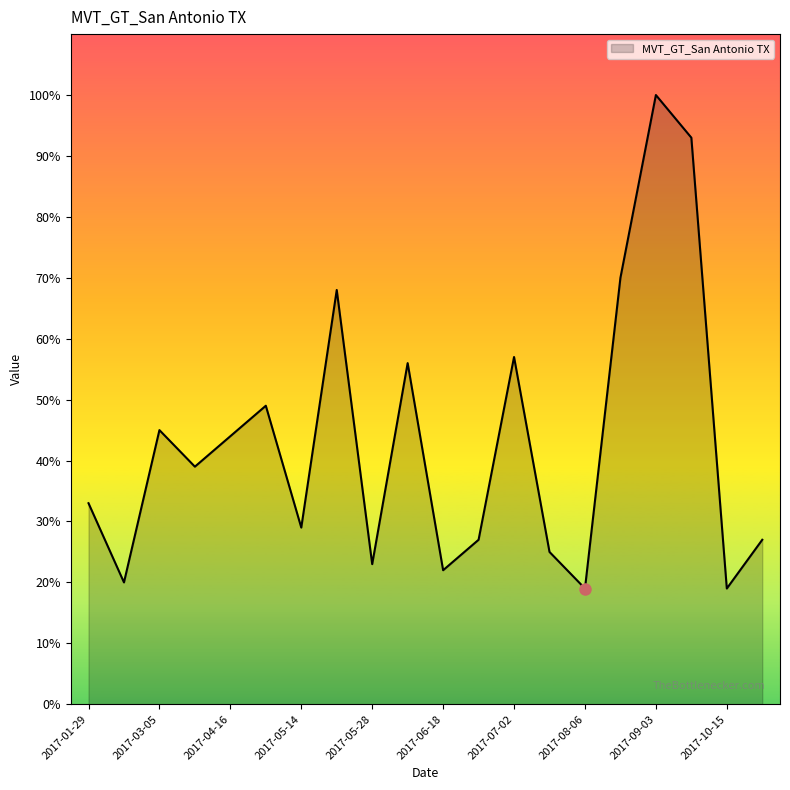

What is the greatest value displayed?

100